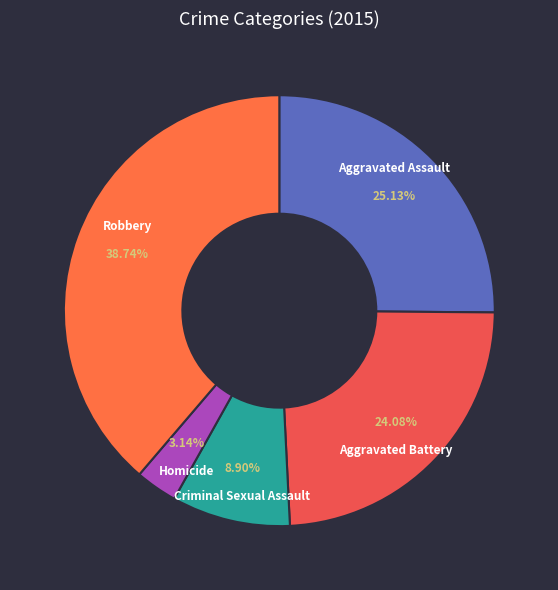

What percentage do Homicide and Aggravated Battery together represent?

27.2%